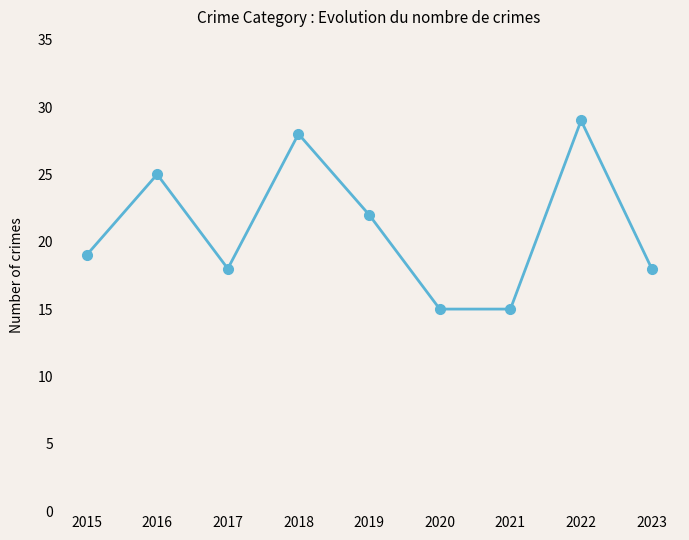

What is the value of the 3rd point from the left?

18